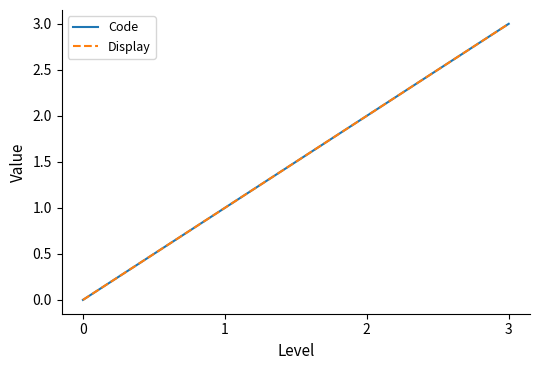

Is this an area chart (filled region under the line)?

No